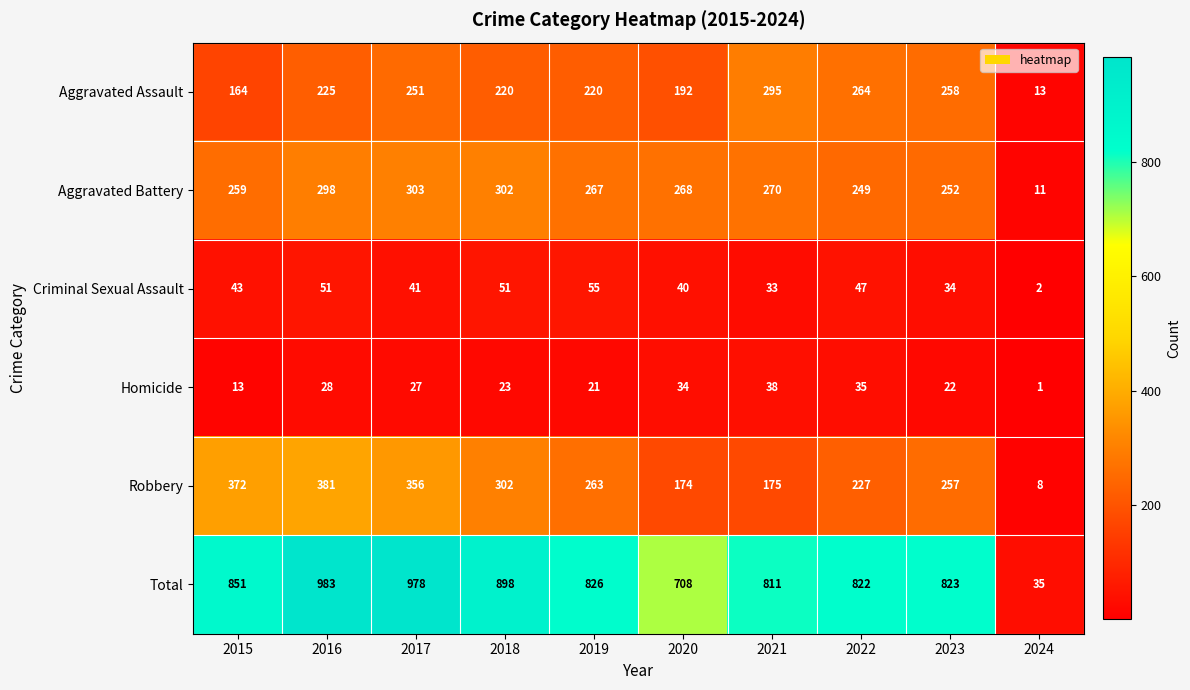

Which series has the largest range (max minus min)?

Total